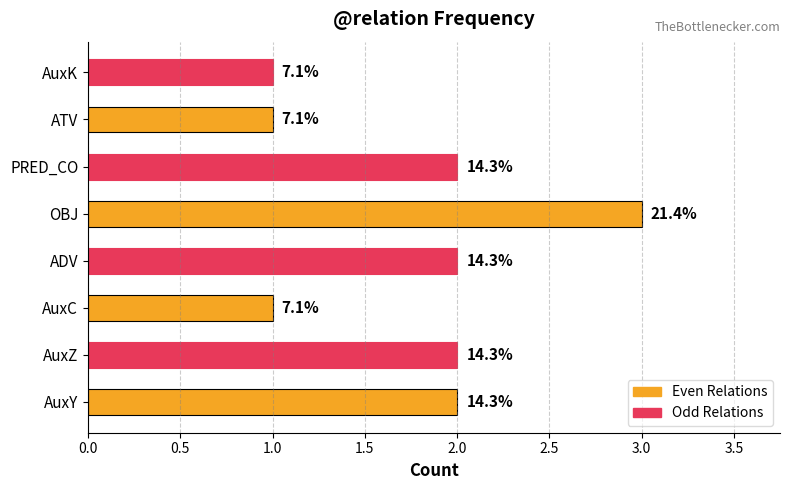

Does the chart contain any negative values?

No